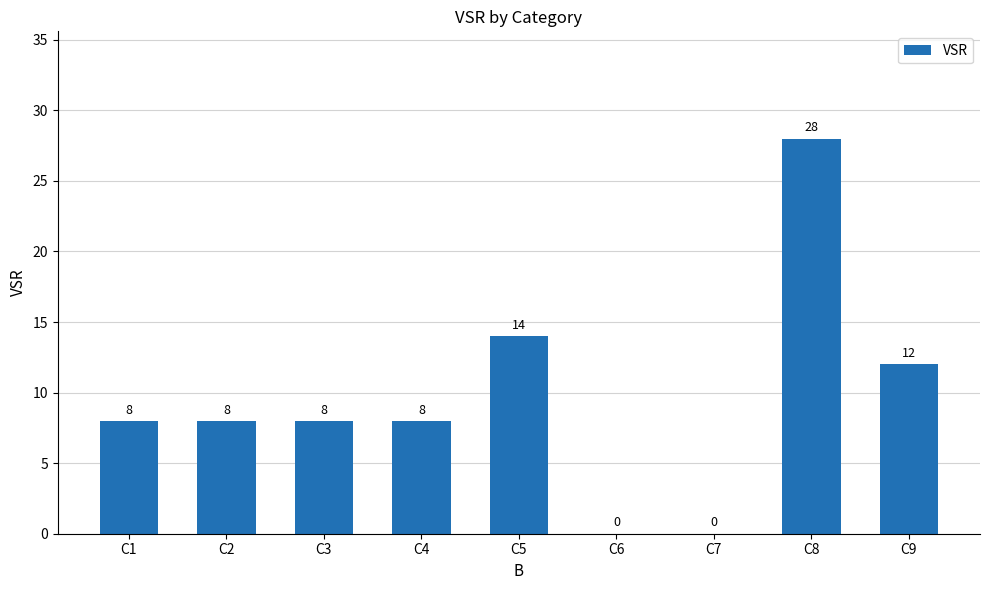

What is the change in value from C4 to C9?

+4